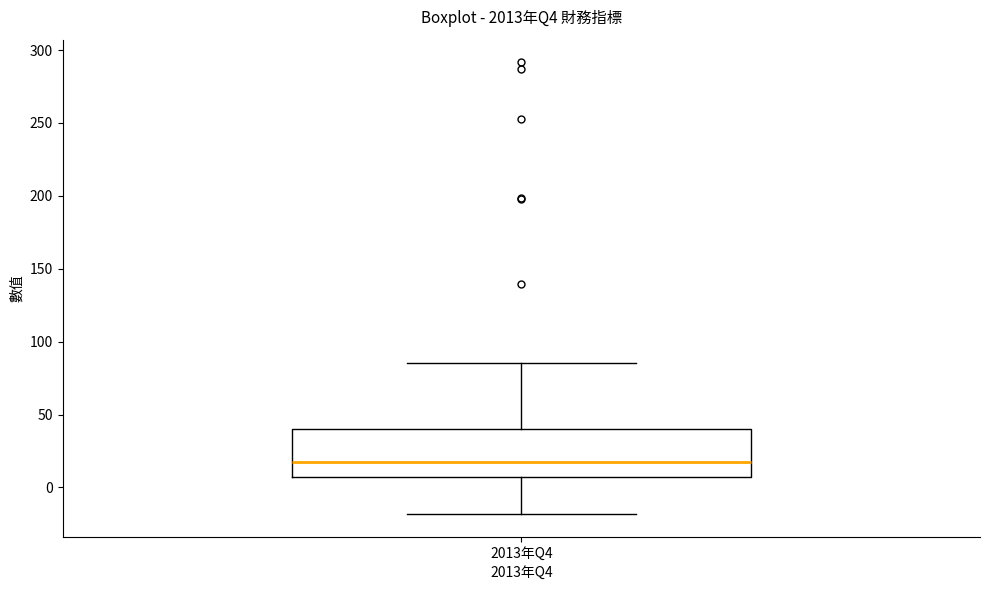

Where does the lower whisker of the box for 2013年Q4 end on the y-axis? The values are not printed on the chart, so give them approximately, as read against the axis.

-20